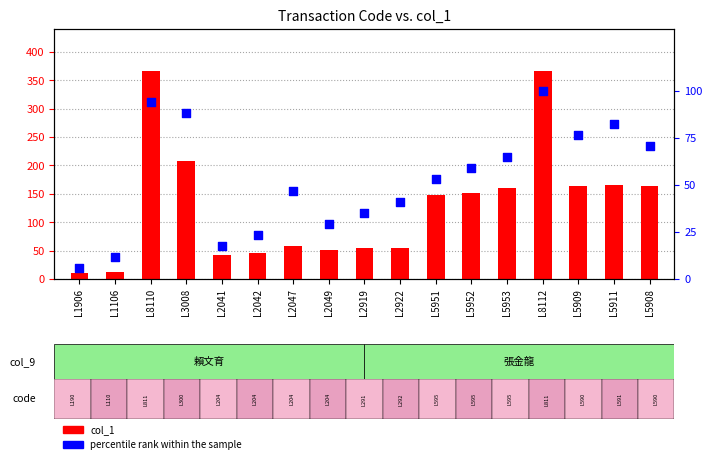

Which series has the largest Y range (max minus min)?

col_1